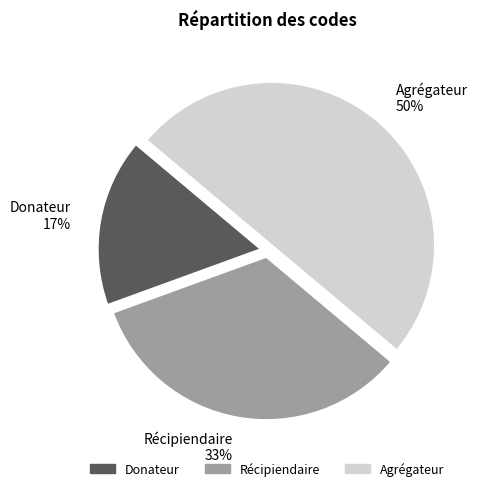

Rank the categories by value from highest to lowest.

Agrégateur, Récipiendaire, Donateur